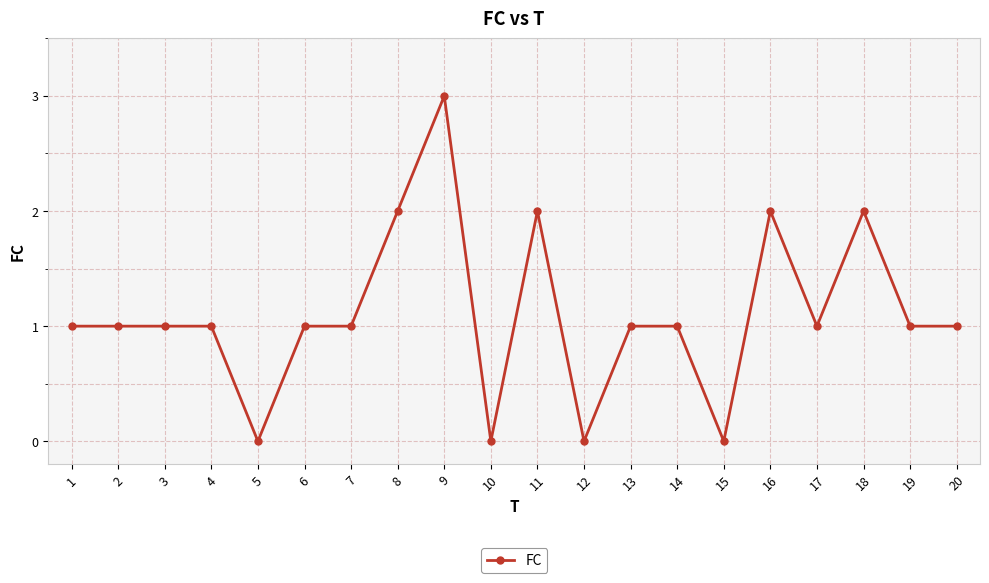

Which has a higher value, 9 or 16?

9